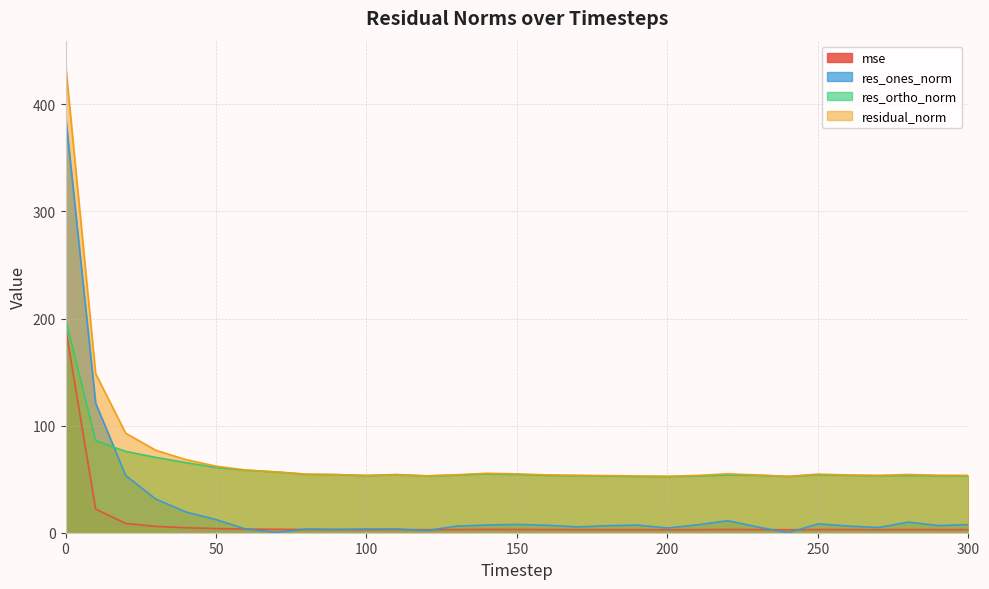

What is the approximate value of res_ortho_norm at 100?

53.4